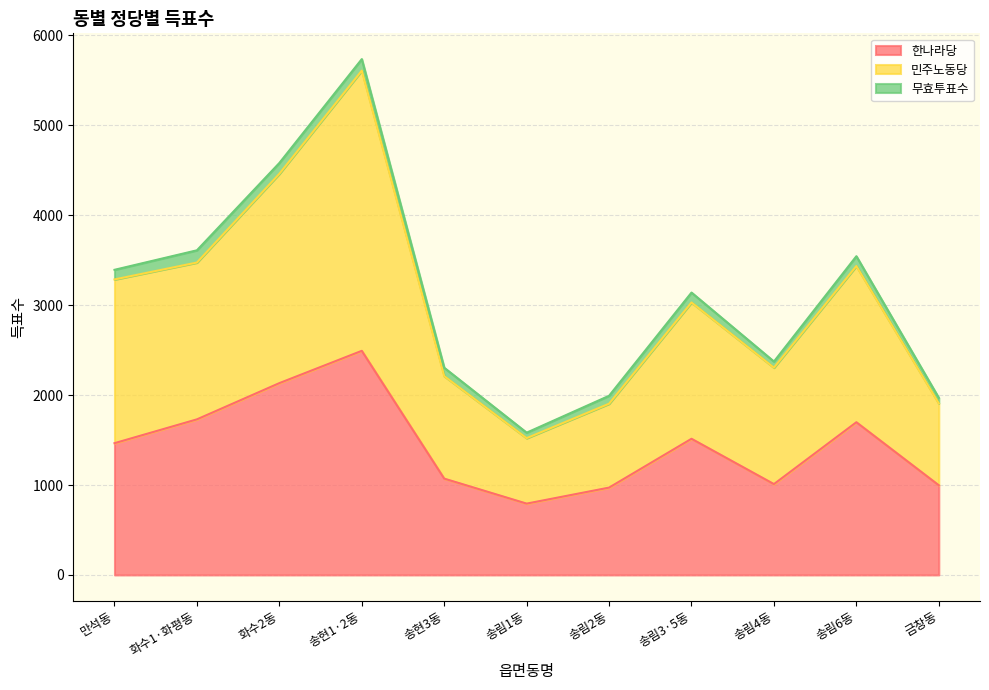

At which category is the sum across all series the highest?

송현1·2동